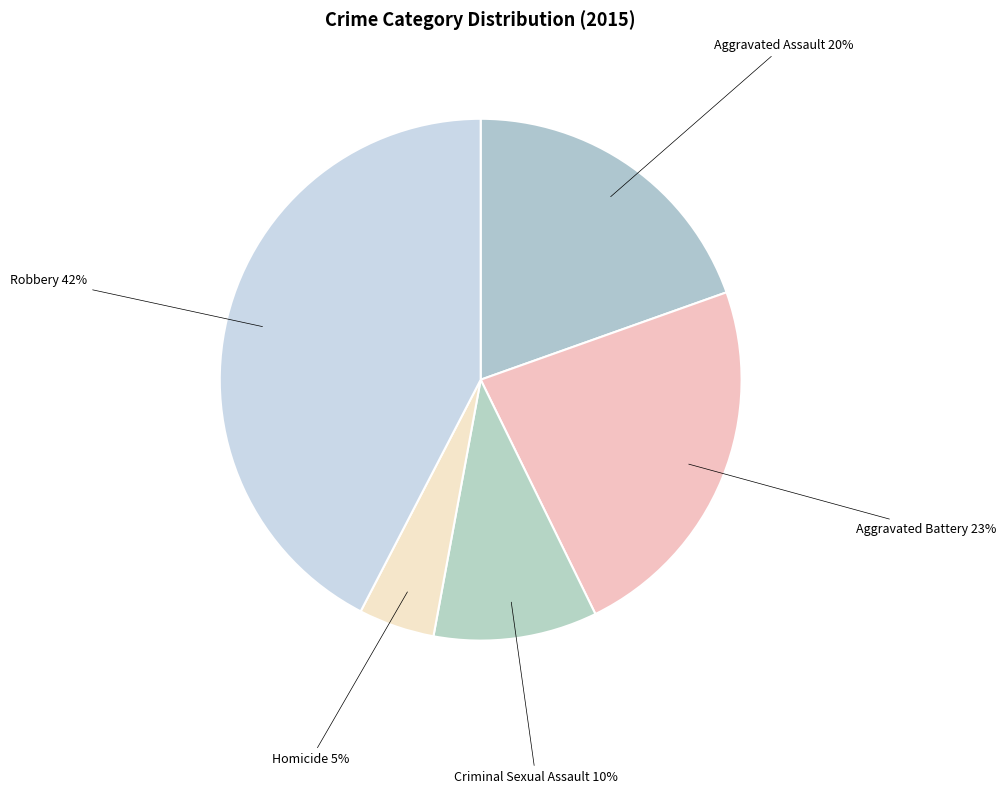

How many slices are in this pie chart?

5